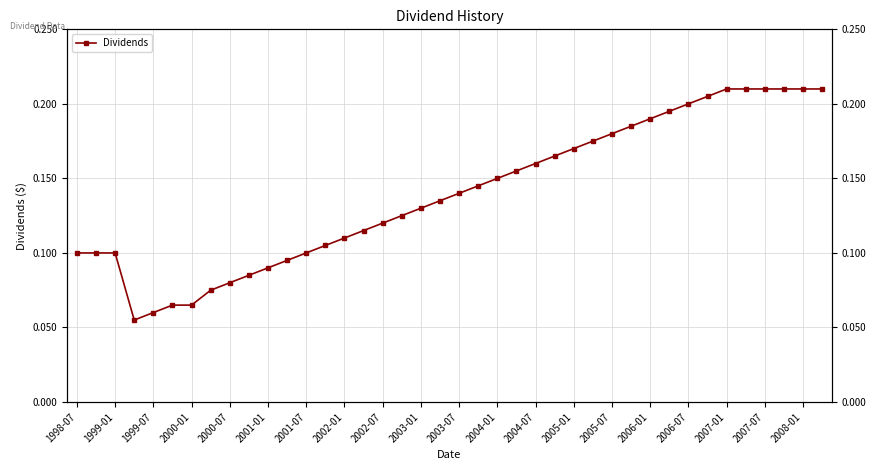

How many values are between 0 and 1?

40